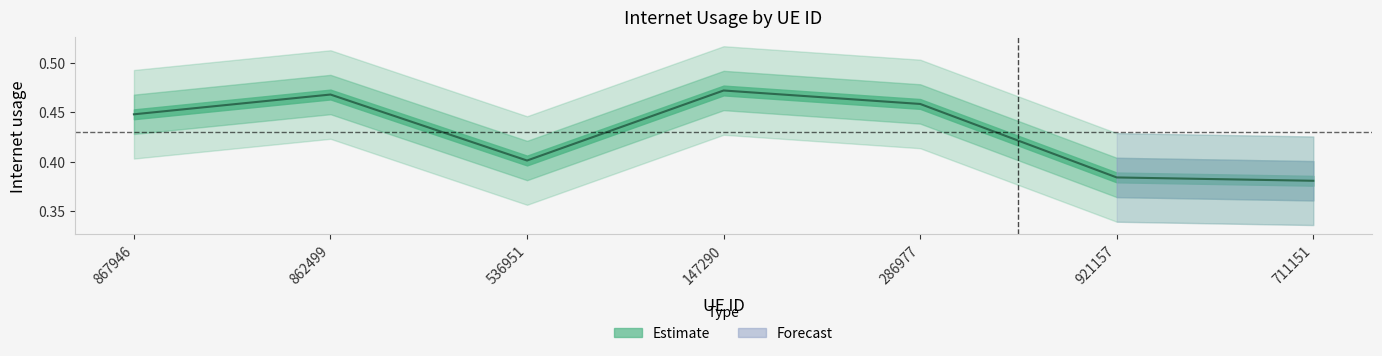

What is the sum of the values at 867946 and 711151?

0.8